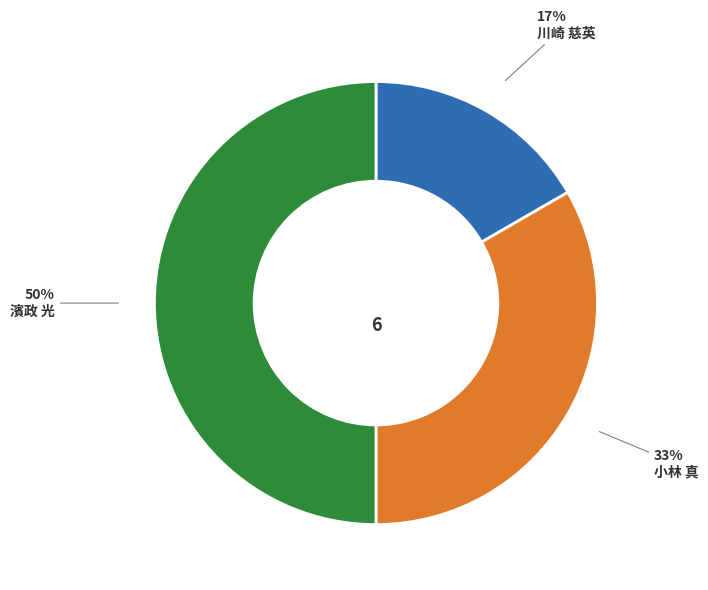

To the nearest percent, what is the difference between the largest and smallest slice percentages?

33%